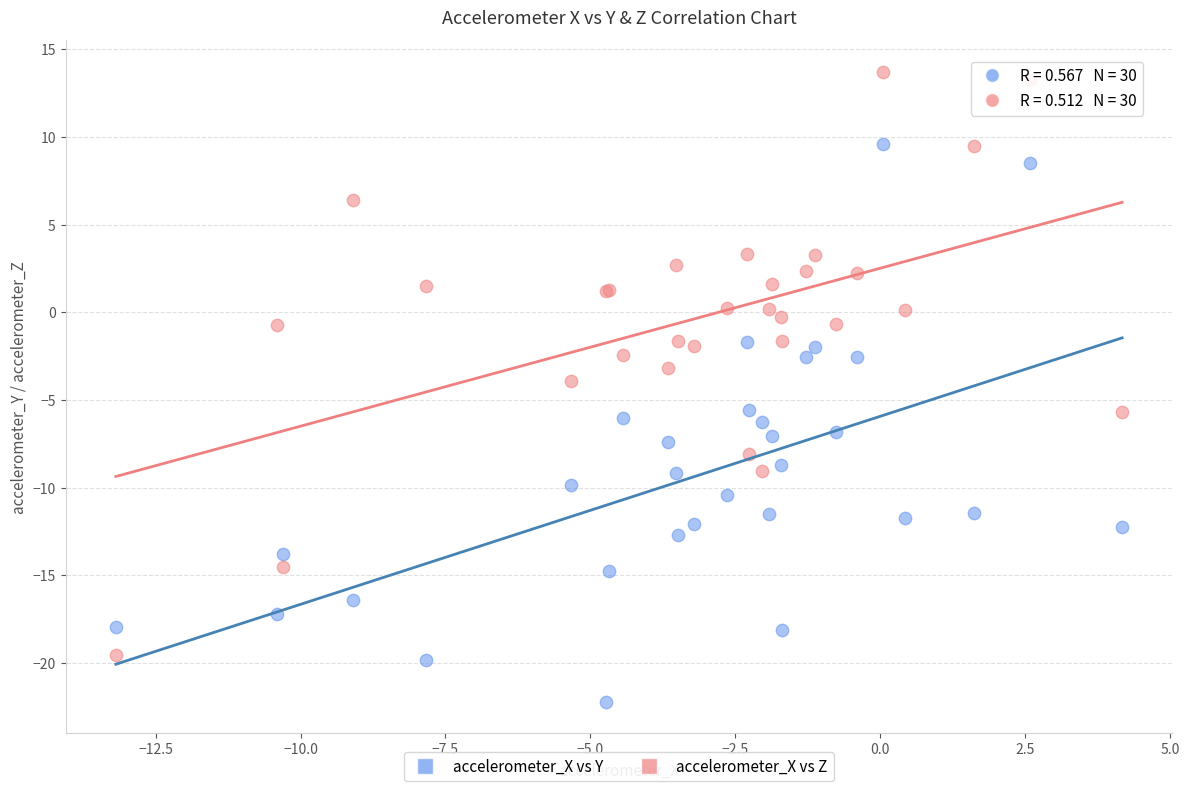

Which series contains the lowest Y value?

accelerometer_X vs Y